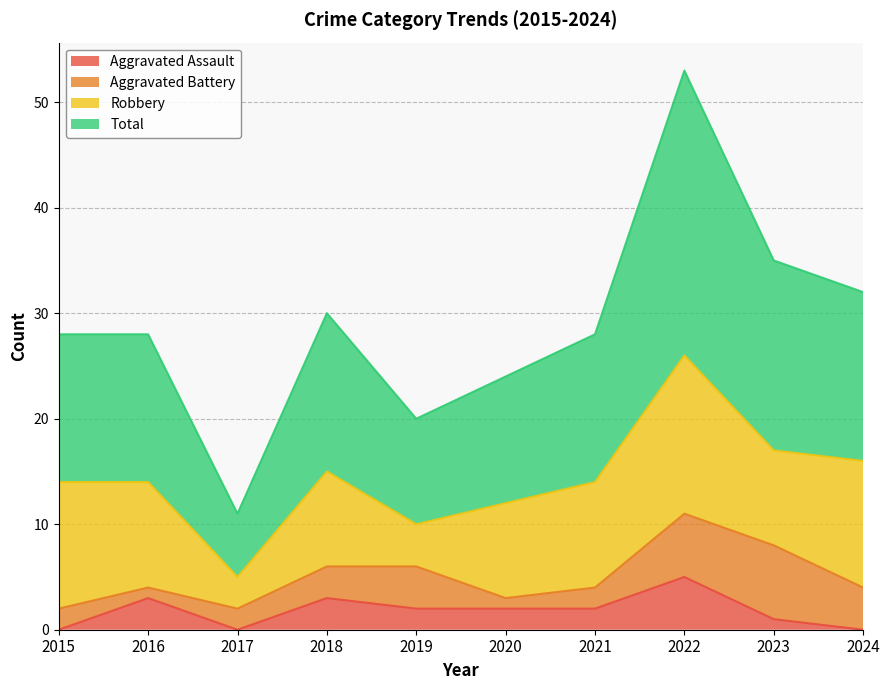

Which series has the widest spread of values?

Total